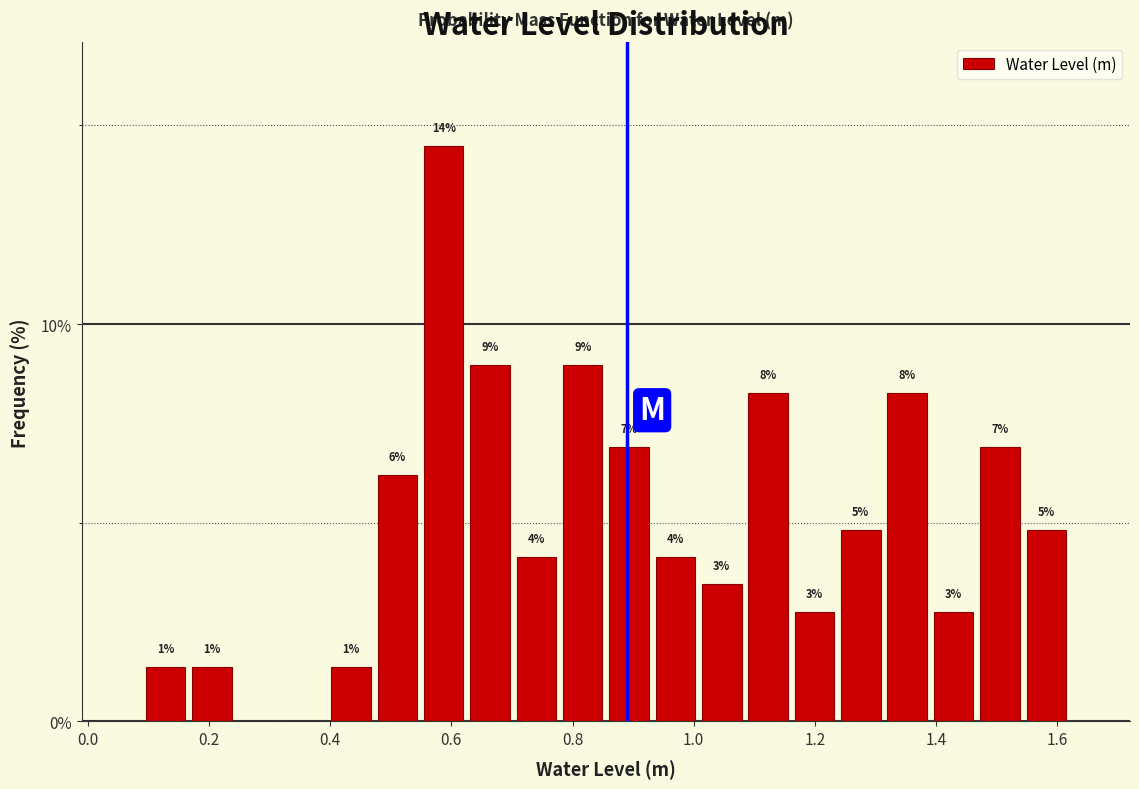

Read against the x-axis, roughly where is the centre of the tallest bar?

0.58